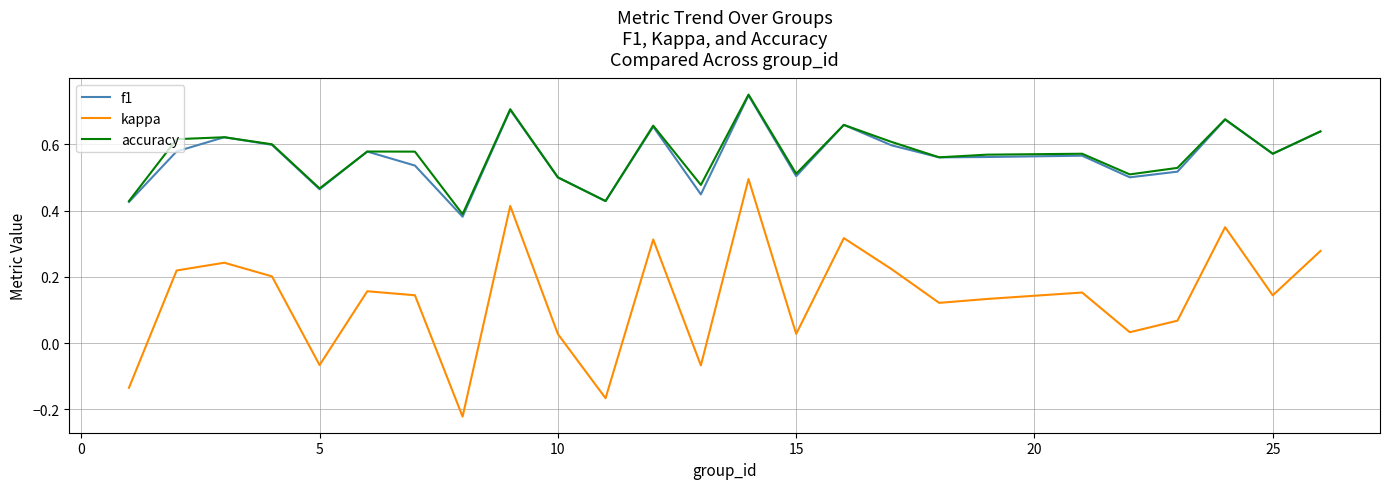

What are all the series names shown in the legend?

f1, kappa, accuracy